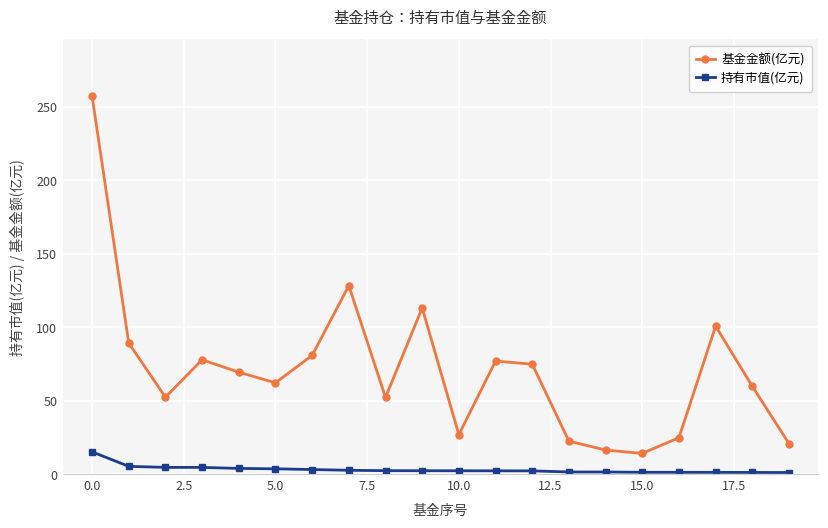

Which series has the largest range (max minus min)?

基金金额(亿元)